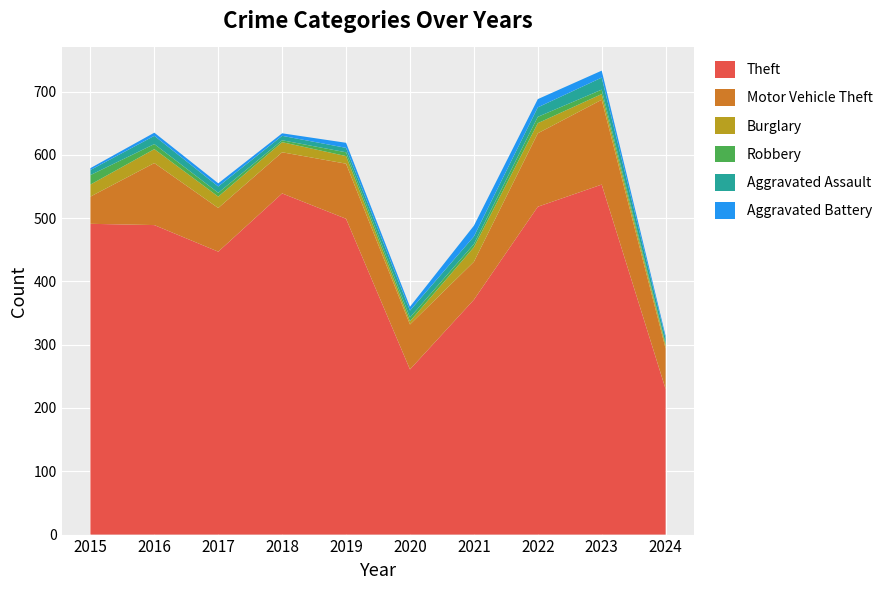

Reading left to right, transcribe all the data shown in this chart.

Theft: 2015=491	2016=489	2017=447	2018=539	2019=499	2020=261	2021=371	2022=518	2023=553	2024=230
Motor Vehicle Theft: 2015=43	2016=98	2017=69	2018=65	2019=87	2020=71	2021=60	2022=116	2023=134	2024=64
Burglary: 2015=19	2016=22	2017=18	2018=16	2019=12	2020=5	2021=23	2022=16	2023=9	2024=5
Robbery: 2015=15	2016=8	2017=6	2018=3	2019=6	2020=6	2021=5	2022=10	2023=7	2024=3
Aggravated Assault: 2015=8	2016=13	2017=10	2018=7	2019=7	2020=11	2021=12	2022=15	2023=19	2024=8
Aggravated Battery: 2015=3	2016=5	2017=5	2018=4	2019=8	2020=6	2021=17	2022=13	2023=11	2024=4